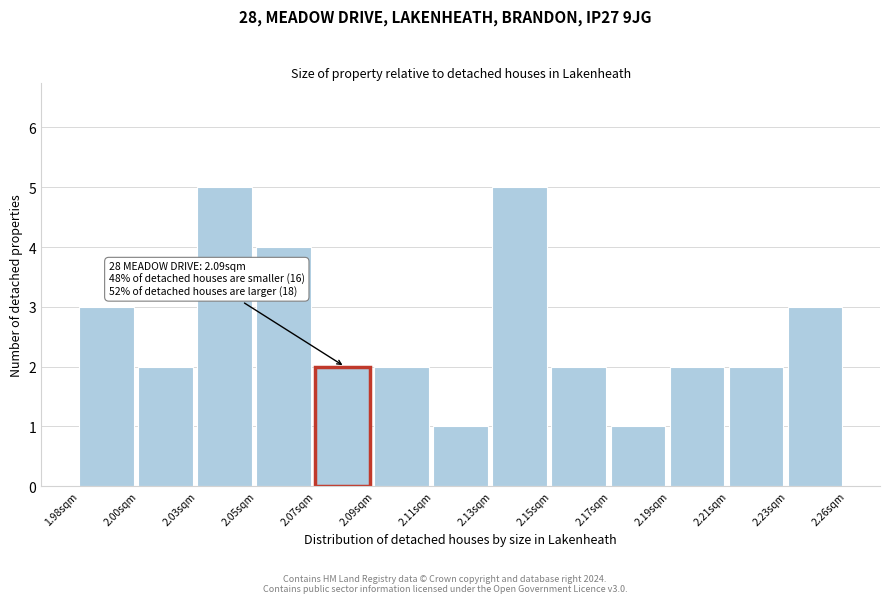

Reading left to right, what are all the values shown in this chart?

3	2	5	4	2	2	1	5	2	1	2	2	3